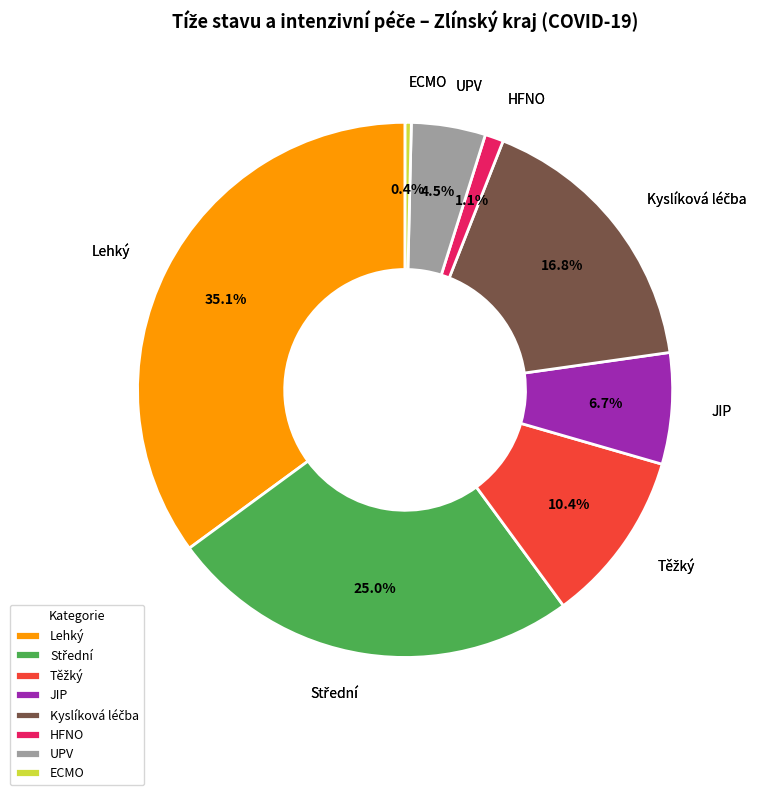

How many slices are in this pie chart?

8